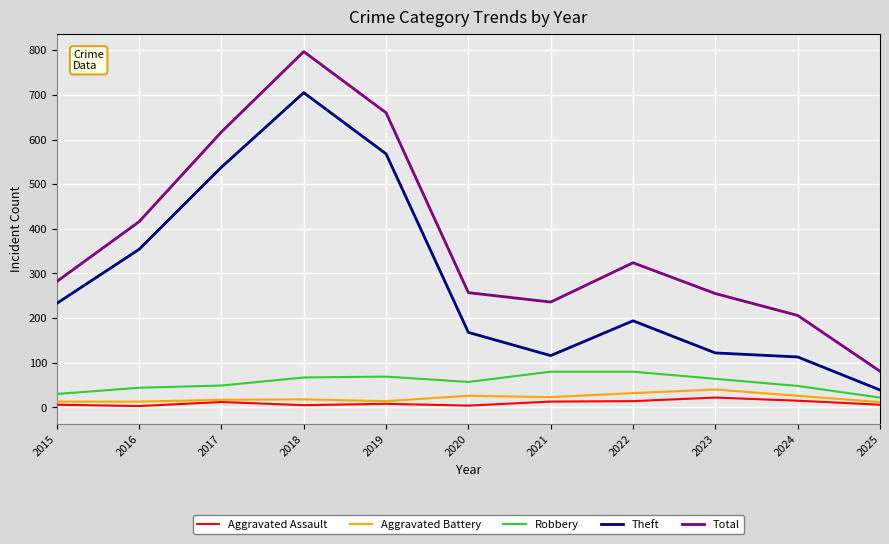

True or false: Aggravated Assault and Total intersect in this chart.

False